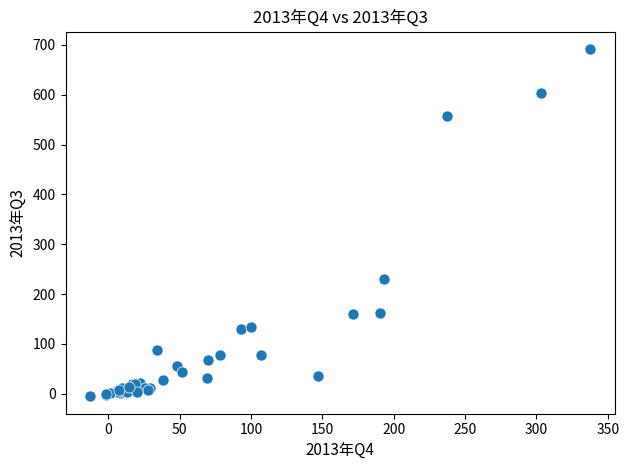

What Y value in the scatter plot is closest to 343?

229.8